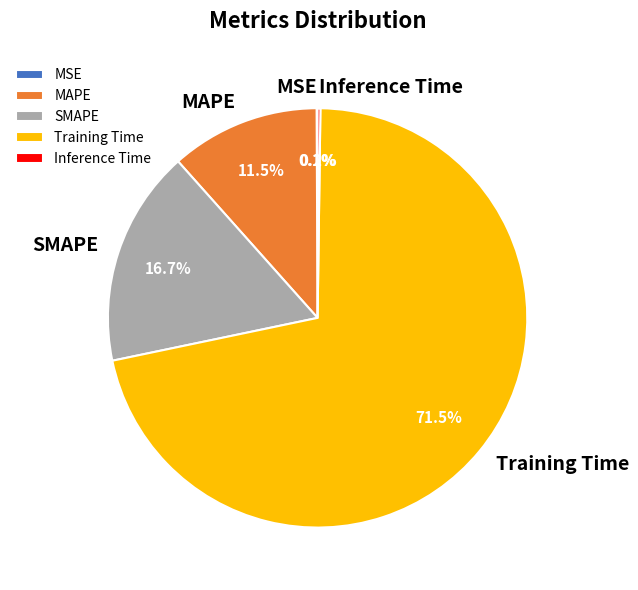

Does any single category account for the majority?

Yes